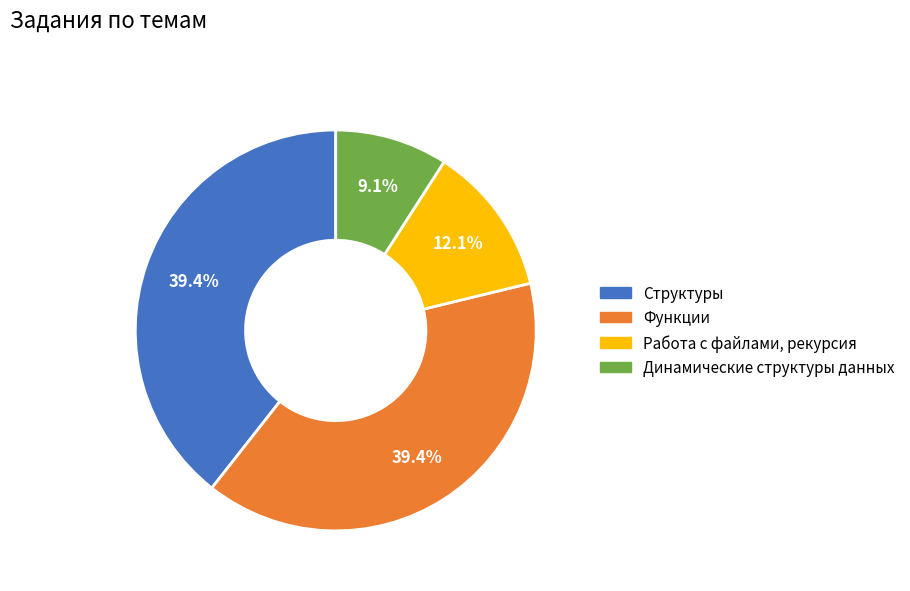

How much of the chart is everything except Функции?

60.6%